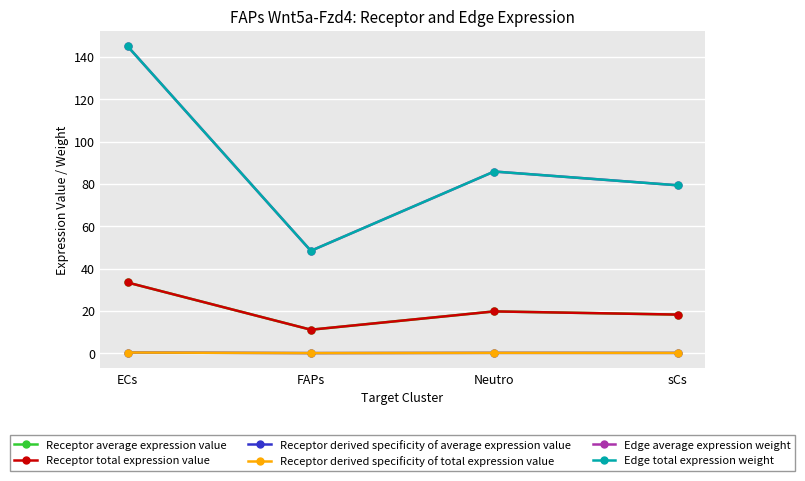

Is this an area chart (filled region under the line)?

No